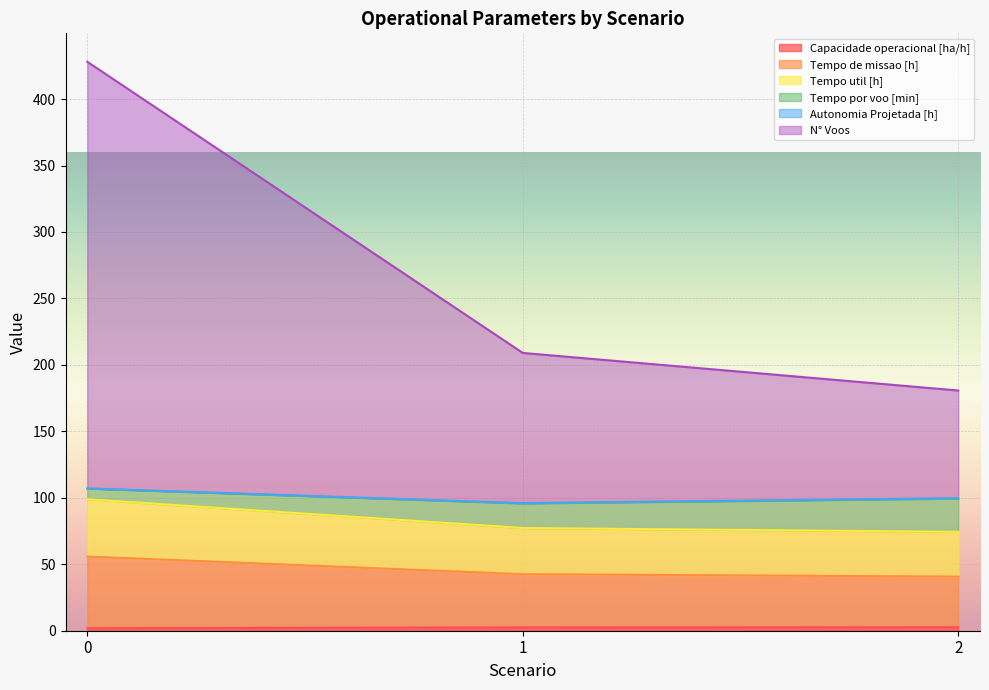

Does the chart display data point markers on the line(s)?

No